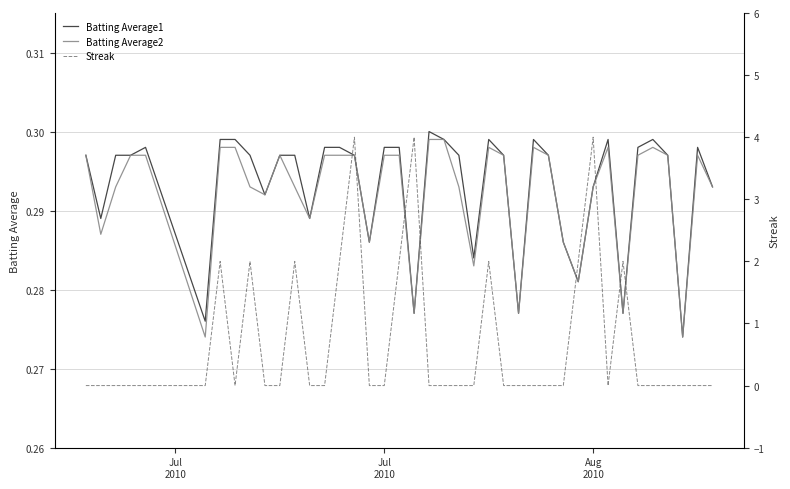

Reading left to right, what are all the values shown in this chart?

Batting Average1: 0.3	0.3	0.3	0.3	0.3	0.3	0.3	0.3	0.3	0.3	0.3	0.3	0.3	0.3	0.3	0.3	0.3	0.3	0.3	0.3	0.3	0.3	0.3	0.3	0.3	0.3	0.3	0.3	0.3	0.3	0.3	0.3	0.3	0.3	0.3	0.3	0.3	0.3	0.3	0.3
Batting Average2: 0.3	0.3	0.3	0.3	0.3	0.3	0.3	0.3	0.3	0.3	0.3	0.3	0.3	0.3	0.3	0.3	0.3	0.3	0.3	0.3	0.3	0.3	0.3	0.3	0.3	0.3	0.3	0.3	0.3	0.3	0.3	0.3	0.3	0.3	0.3	0.3	0.3	0.3	0.3	0.3
Streak: 0.0	0.0	0.0	0.0	0.0	0.0	2.0	0.0	2.0	0.0	0.0	2.0	0.0	0.0	2.0	4.0	0.0	0.0	2.0	4.0	0.0	0.0	0.0	0.0	2.0	0.0	0.0	0.0	0.0	0.0	2.0	4.0	0.0	2.0	0.0	0.0	0.0	0.0	0.0	0.0